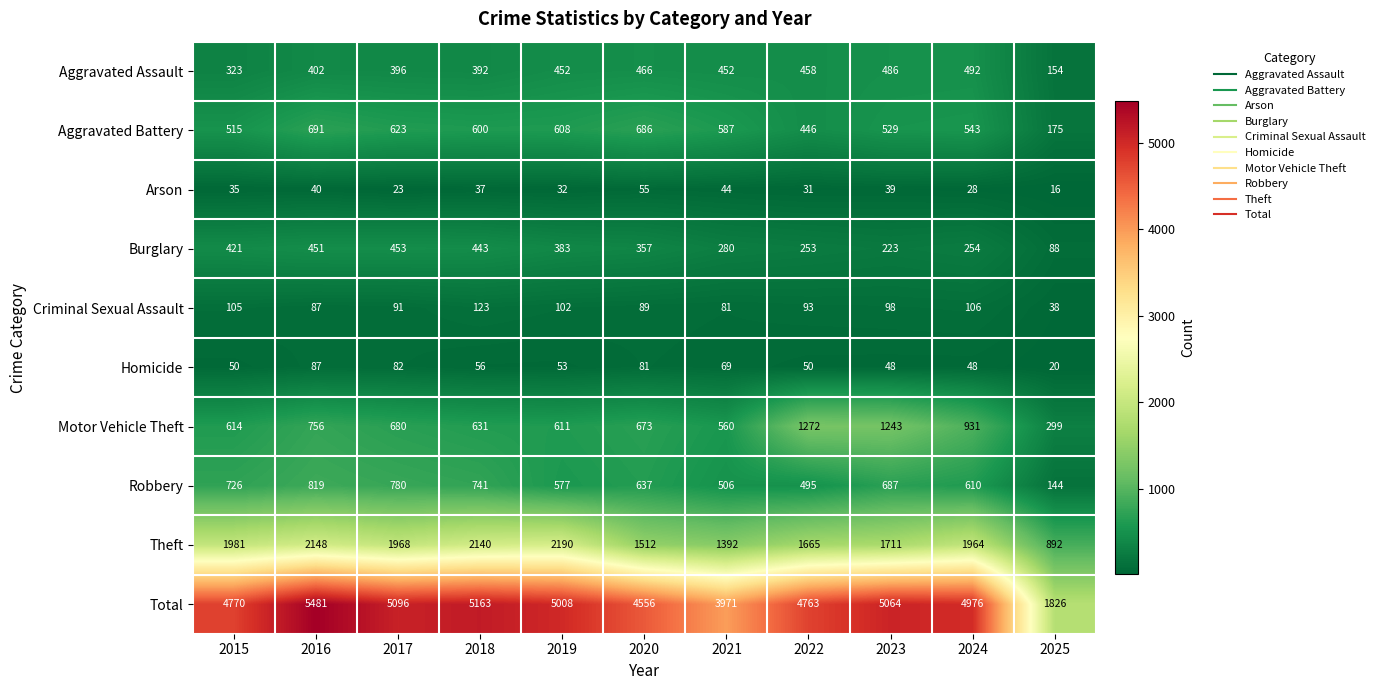

What is the sum of the Homicide values at 2022 and 2024?

98